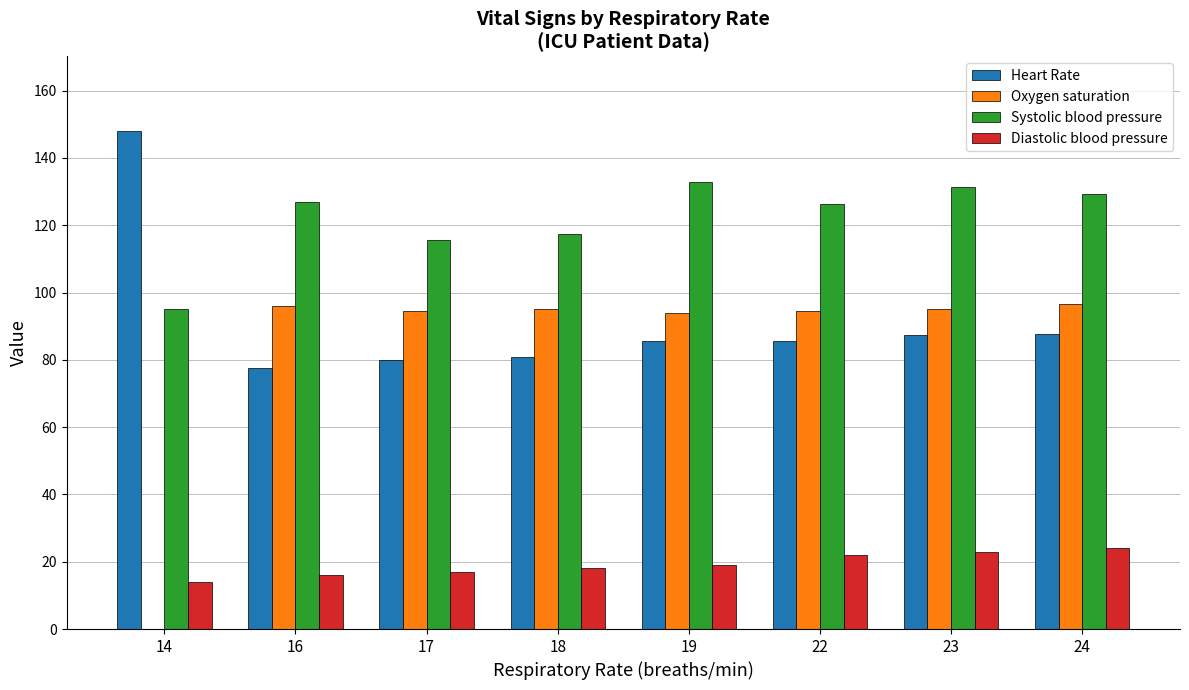

Which series has the largest total across all categories?

Systolic blood pressure